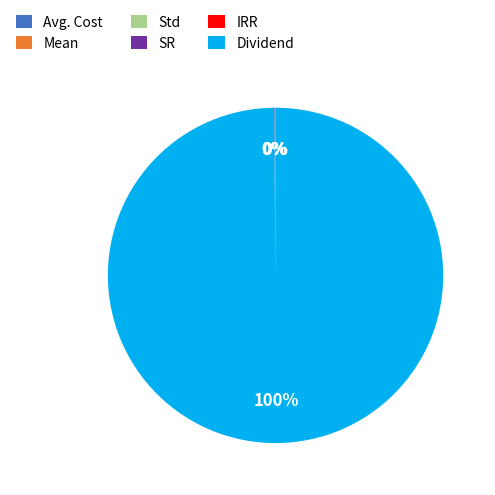

Which slice is the largest?

Dividend